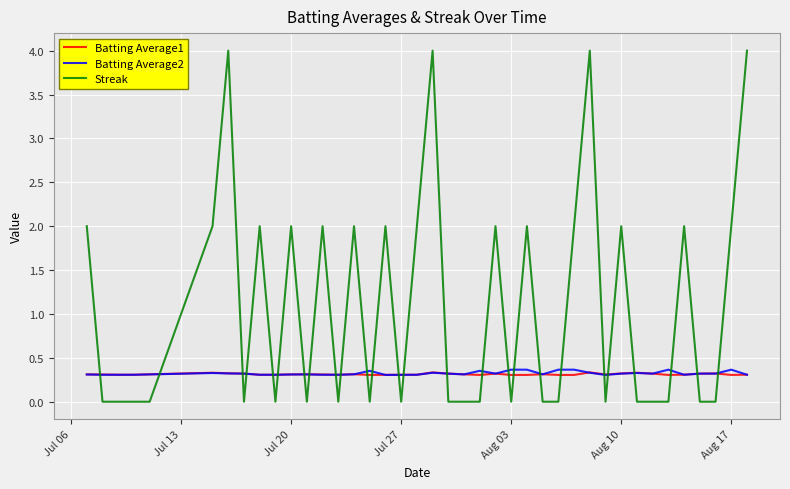

Which series has the largest total across all categories?

Streak